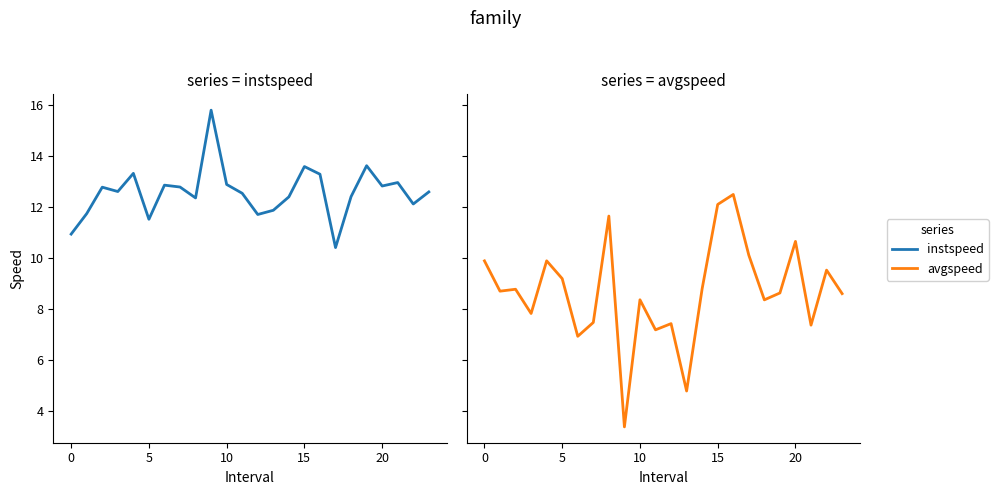

What is the total value across all series at 17?

20.6